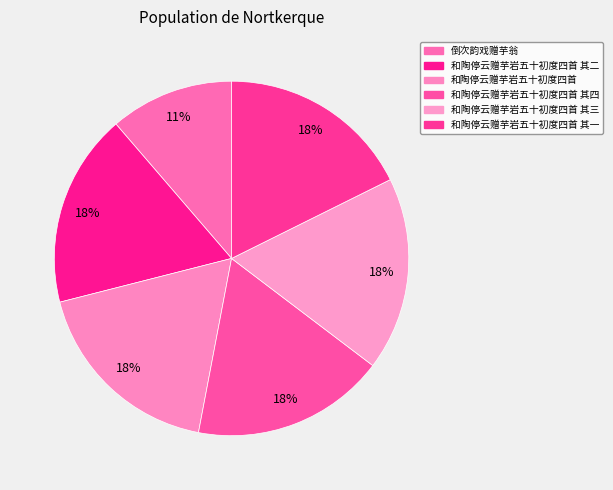

How many segments does this pie chart have?

6